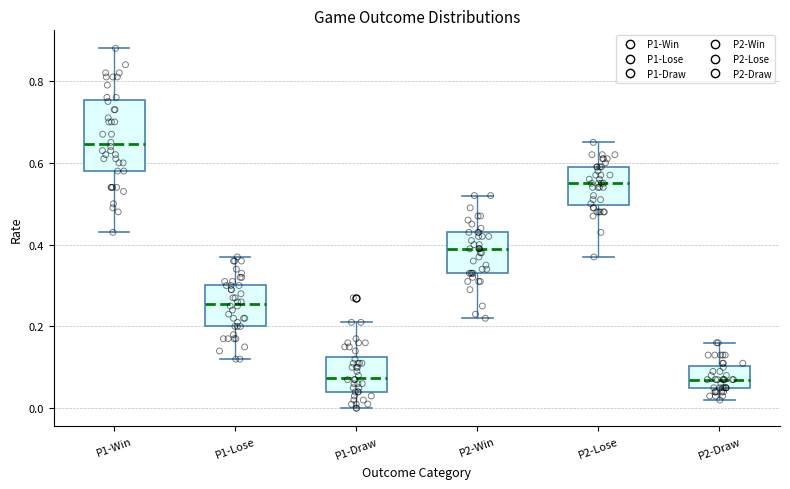

Reading left to right, read every box against the y-axis: the position of its median line, the range the box covers, and the ends of its whiskers. The values are not printed on the chart, so give them approximately, as read against the axis.

P1-Win: median 0.64, box 0.58 to 0.76, whiskers 0.44 to 0.88
P1-Lose: median 0.26, box 0.20 to 0.30, whiskers 0.12 to 0.38
P1-Draw: median 0.08, box 0.04 to 0.12, whiskers 0.00 to 0.22
P2-Win: median 0.40, box 0.34 to 0.44, whiskers 0.22 to 0.52
P2-Lose: median 0.56, box 0.50 to 0.60, whiskers 0.38 to 0.66
P2-Draw: median 0.08, box 0.06 to 0.10, whiskers 0.02 to 0.16